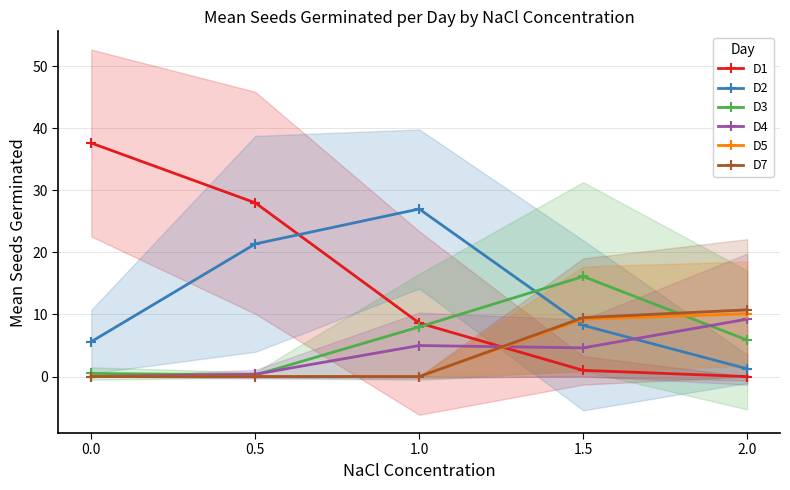

The value of D5 at 0.0 is -4.3. True or false?

False